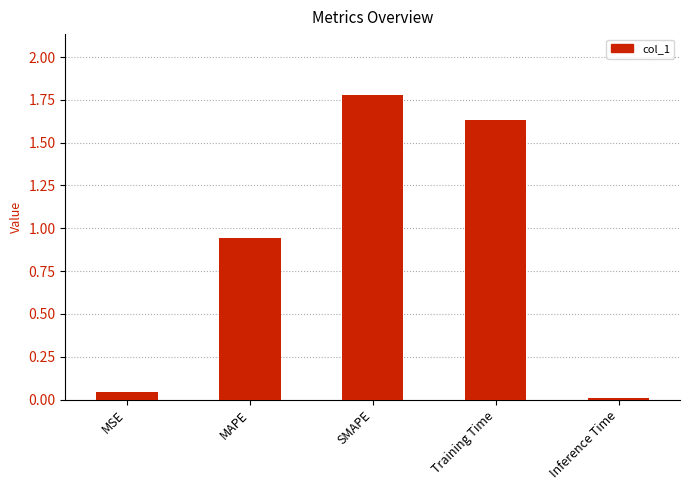

The value at SMAPE is 1.0. True or false?

False